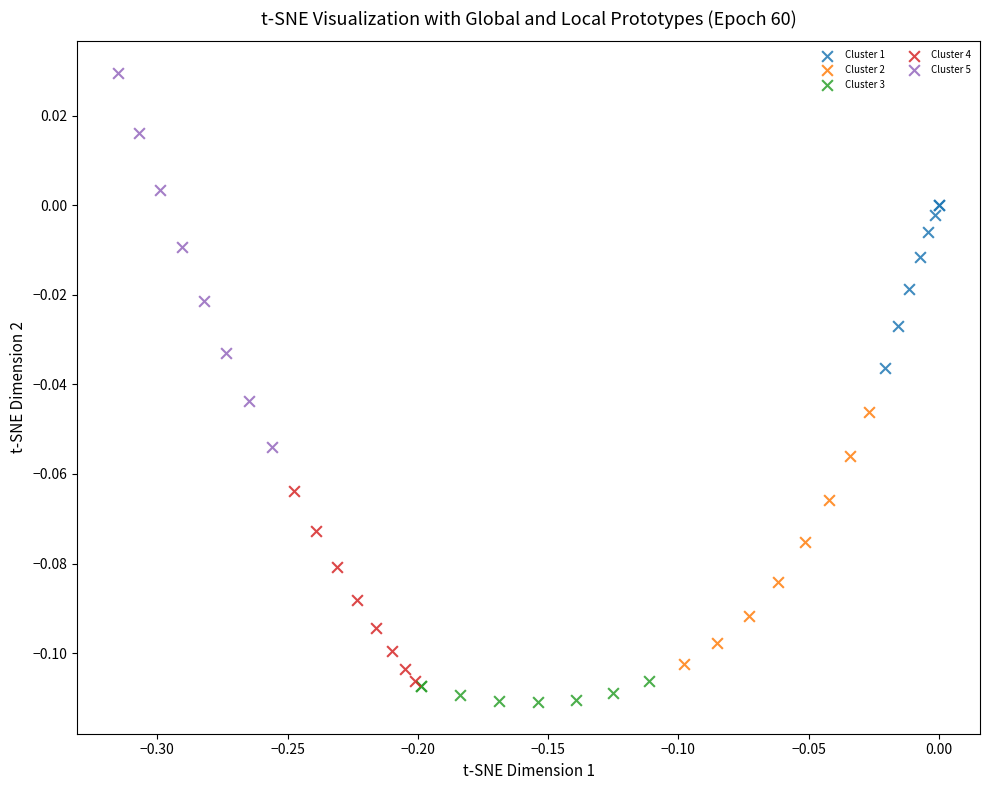

Which series contains the lowest Y value?

Cluster 3